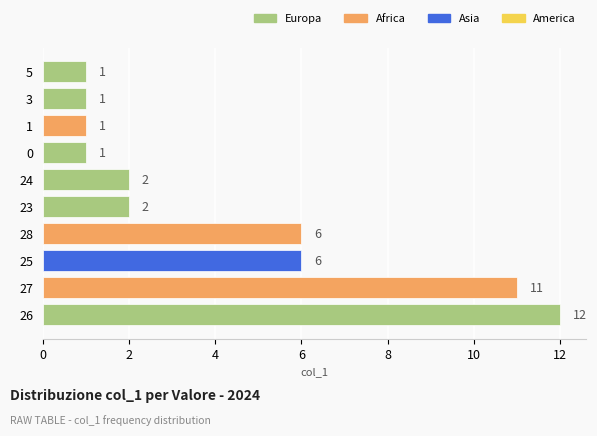

Which has a higher value, 27 or 25?

27